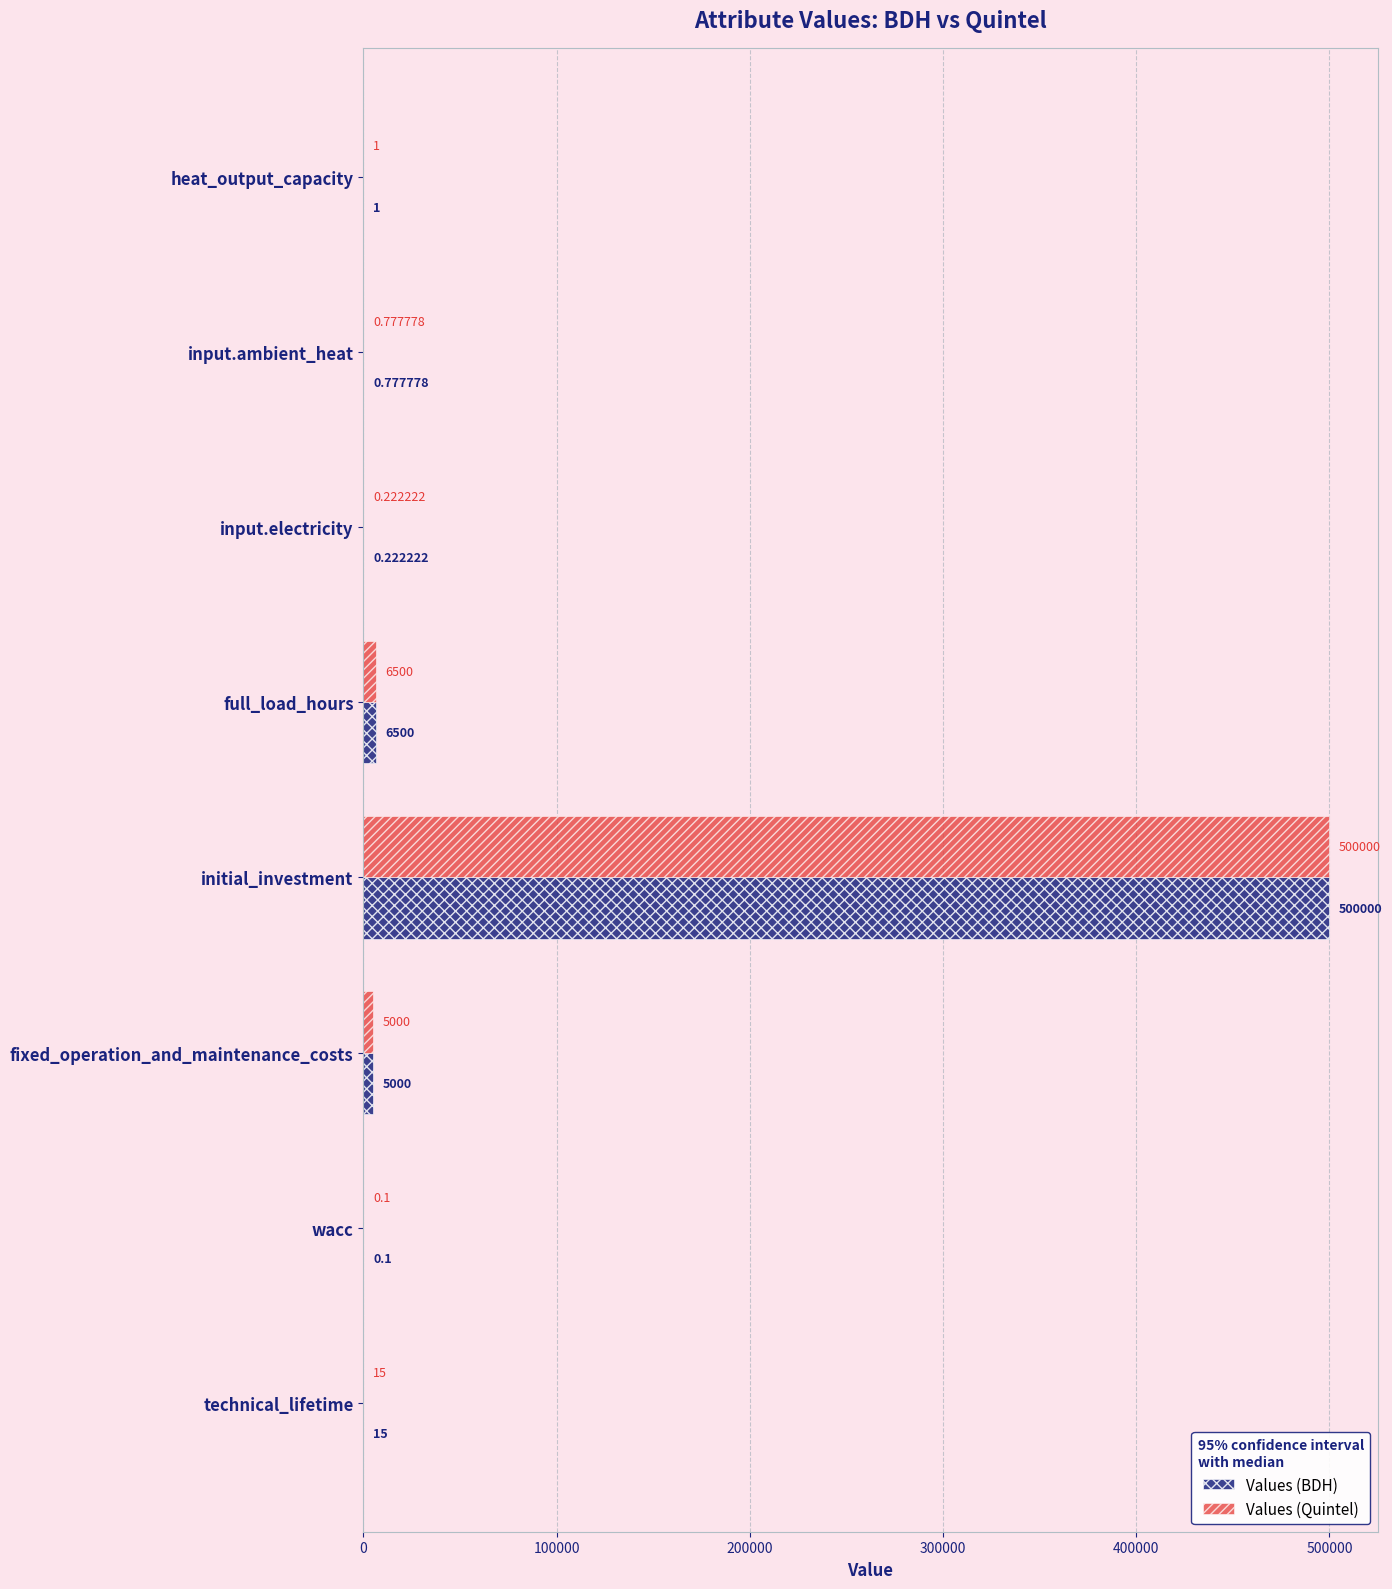

At which category is the sum across all series the highest?

initial_investment